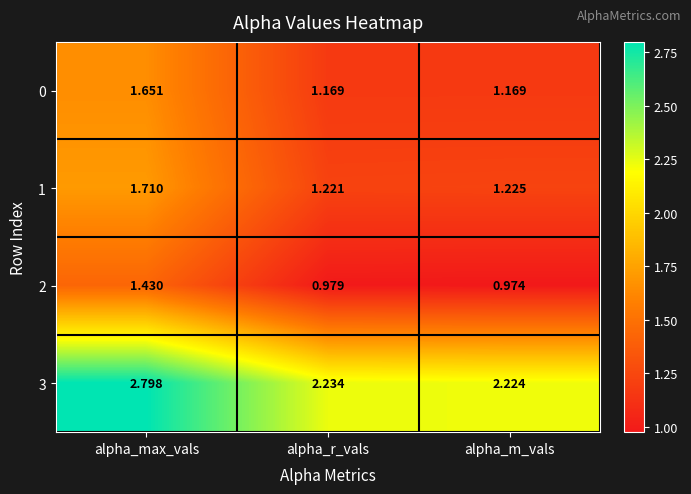

At which category is the sum across all series the highest?

alpha_max_vals